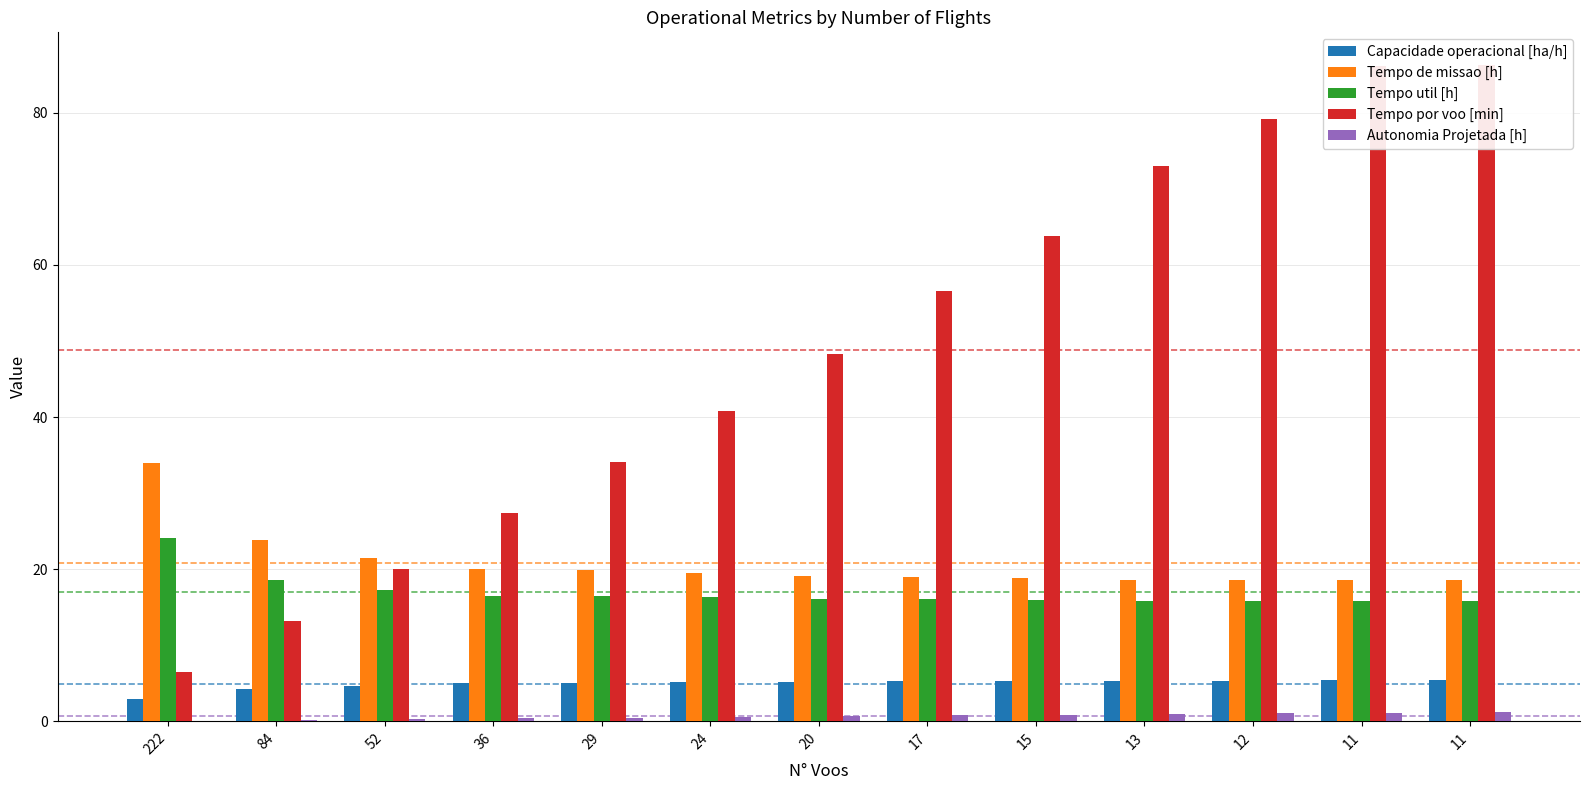

What is the maximum value shown in the chart?

86.3